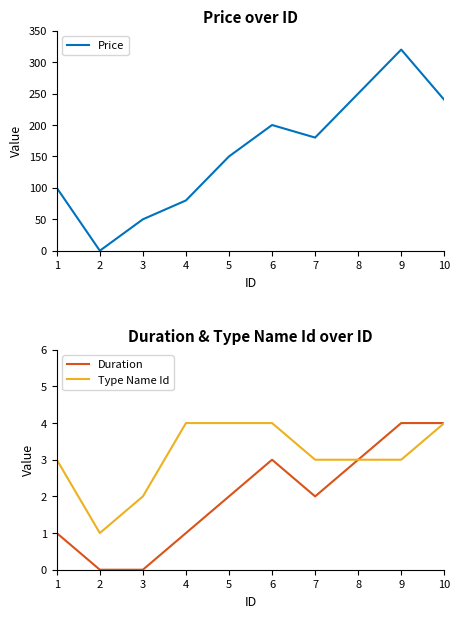

Rank the series by their maximum value, from highest to lowest.

Price, Duration, Type Name Id